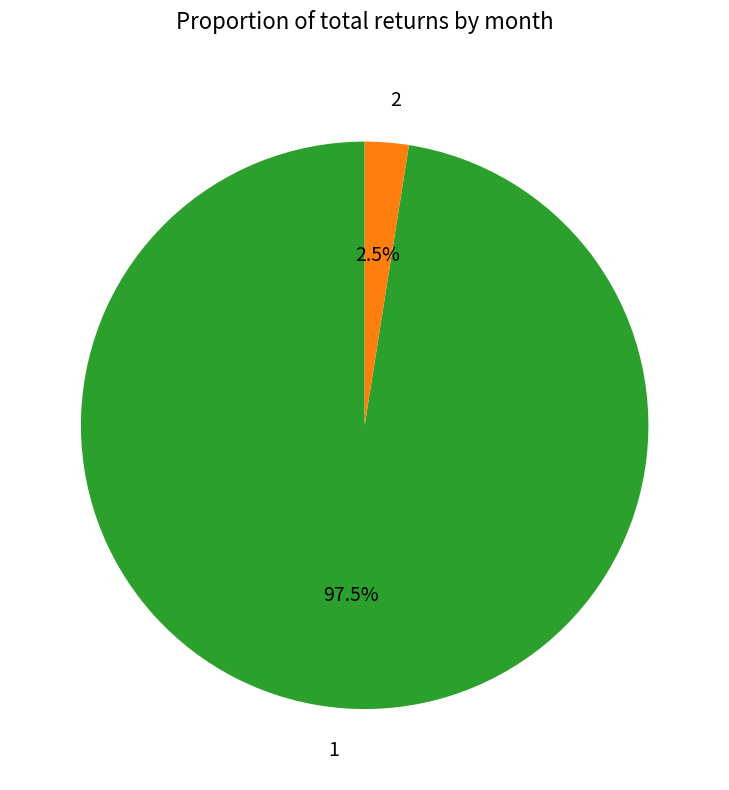

Count the number of slices in the pie.

2